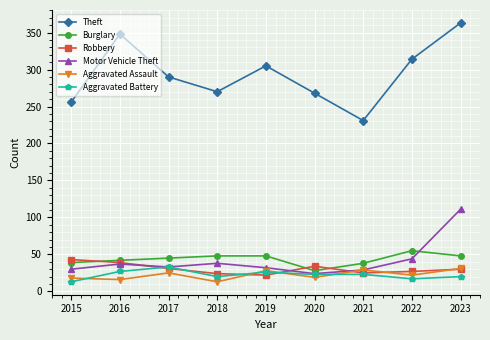

What is the minimum value shown in the chart?

13